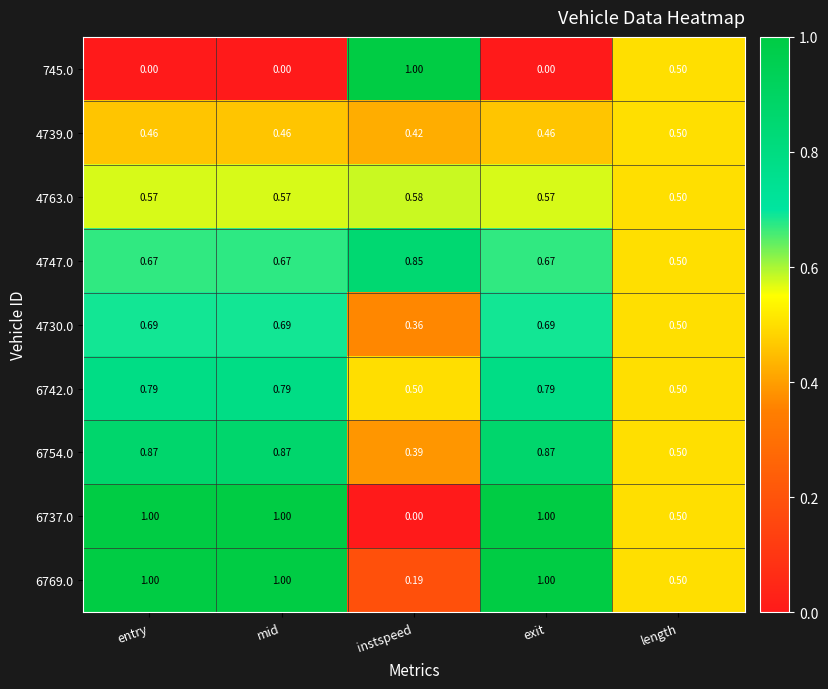

Where is 6754.0 nearest to the value 0?

instspeed